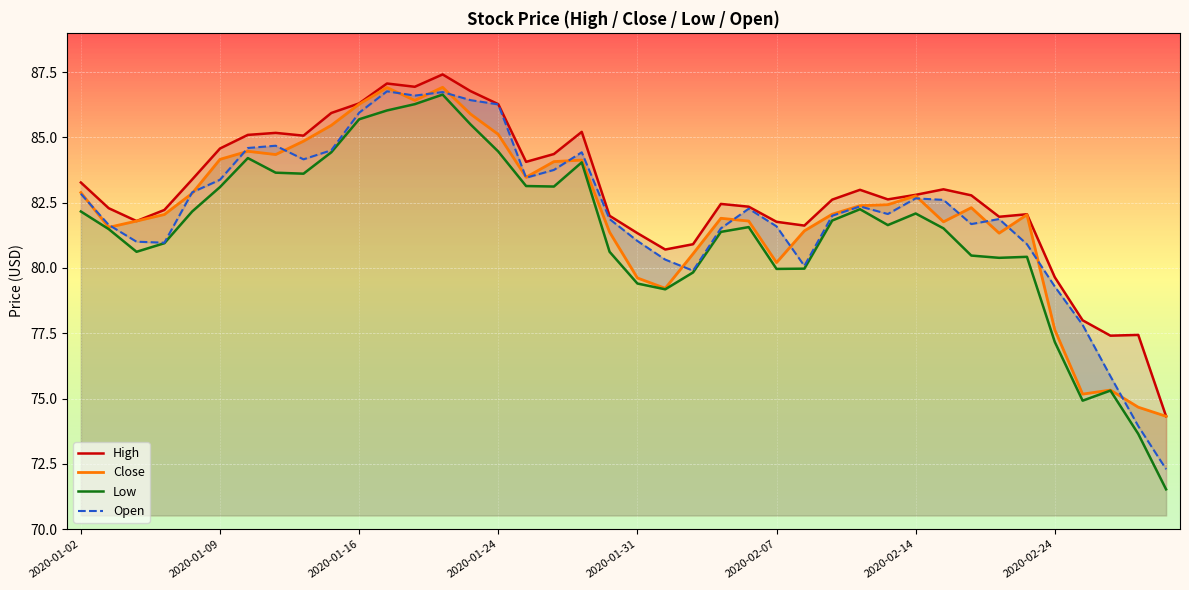

Reading left to right, what are all the values shown in this chart?

High: 83.3	82.3	81.8	82.2	83.4	84.6	85.1	85.2	85.1	85.9	86.3	87.1	86.9	87.4	86.8	86.3	84.1	84.4	85.2	82.0	81.3	80.7	80.9	82.5	82.3	81.8	81.6	82.6	83.0	82.6	82.8	83.0	82.8	82.0	82.1	79.6	78.0	77.4	77.4	74.3
Close: 82.9	81.6	81.8	82.0	82.9	84.2	84.5	84.3	84.9	85.5	86.3	86.9	86.4	86.9	85.9	85.1	83.5	84.1	84.1	81.4	79.6	79.2	80.5	81.9	81.8	80.2	81.4	82.1	82.4	82.4	82.8	81.8	82.3	81.3	82.0	77.6	75.2	75.3	74.7	74.3
Low: 82.2	81.5	80.6	80.9	82.2	83.1	84.2	83.6	83.6	84.4	85.7	86.0	86.3	86.6	85.5	84.5	83.1	83.1	84.0	80.6	79.4	79.2	79.8	81.4	81.6	80.0	80.0	81.8	82.2	81.6	82.1	81.5	80.5	80.4	80.4	77.2	74.9	75.3	73.6	71.5
Open: 82.8	81.7	81.0	81.0	82.9	83.4	84.6	84.7	84.2	84.5	85.9	86.8	86.6	86.7	86.4	86.3	83.5	83.8	84.4	81.9	81.0	80.3	79.9	81.5	82.3	81.6	80.1	82.0	82.4	82.1	82.7	82.6	81.7	81.9	80.9	79.3	77.8	75.9	73.9	72.3